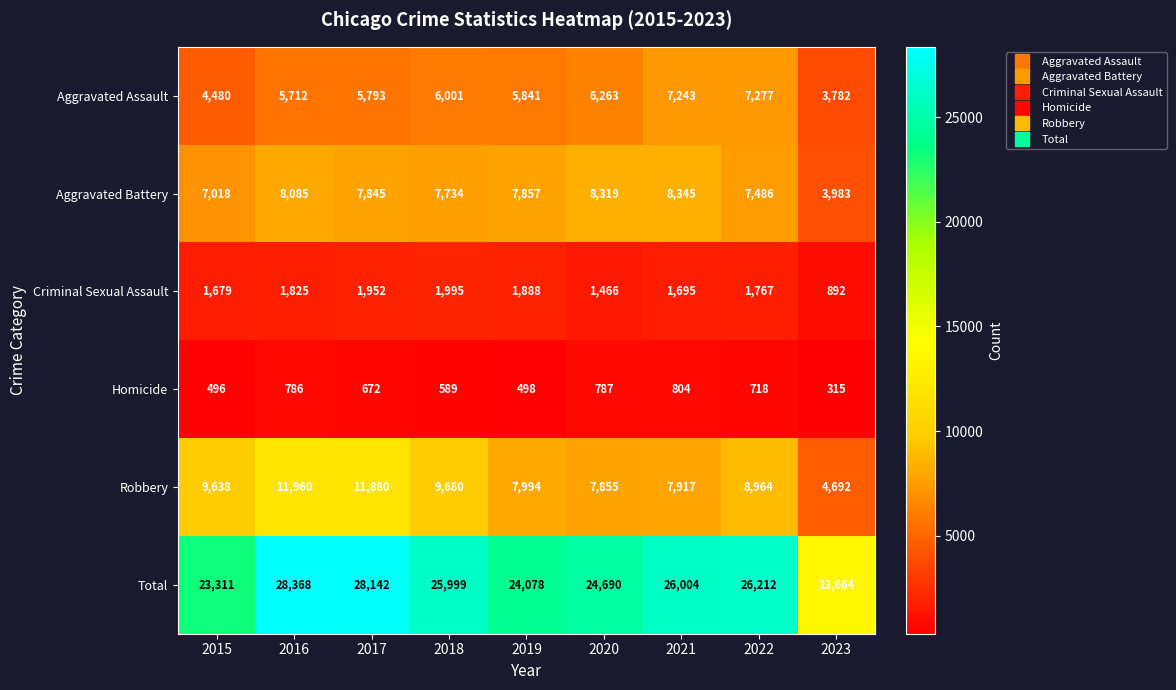

Where is Criminal Sexual Assault nearest to the value 1443?

2020